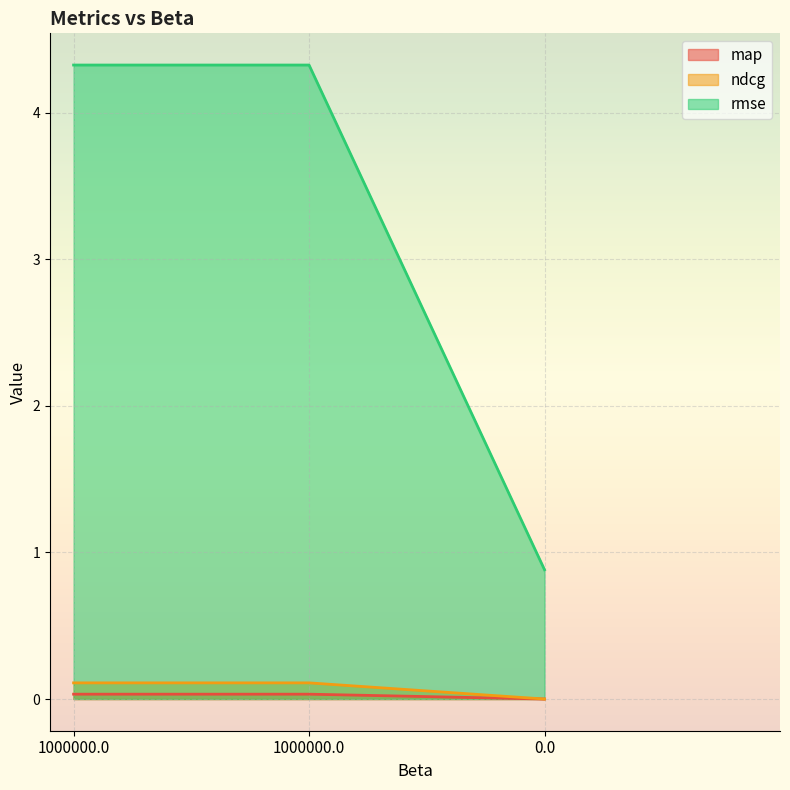

What is the difference between the maximum and minimum values in the ndcg series?

0.1